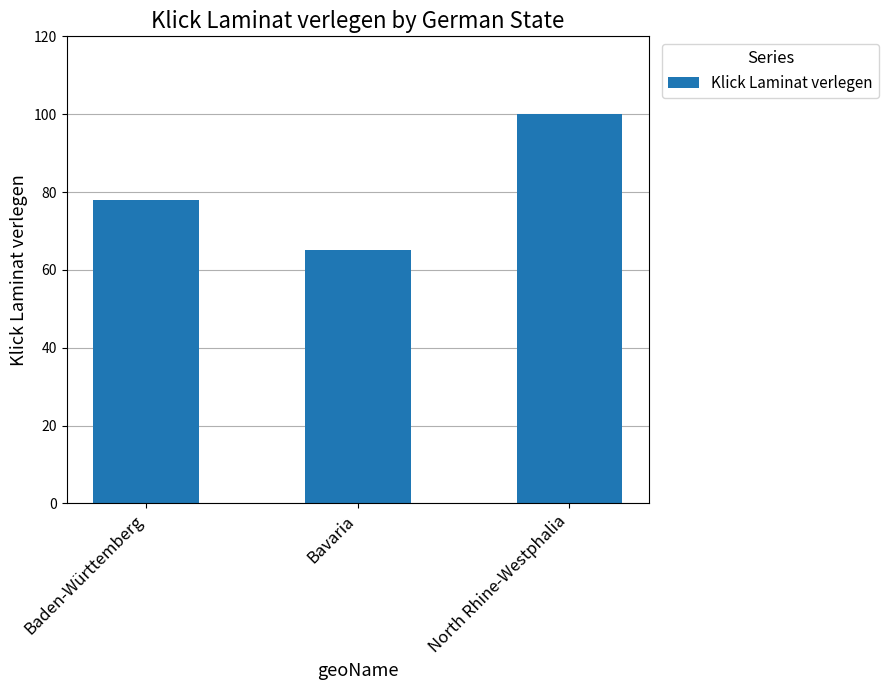

Count the number of categories in the chart.

3